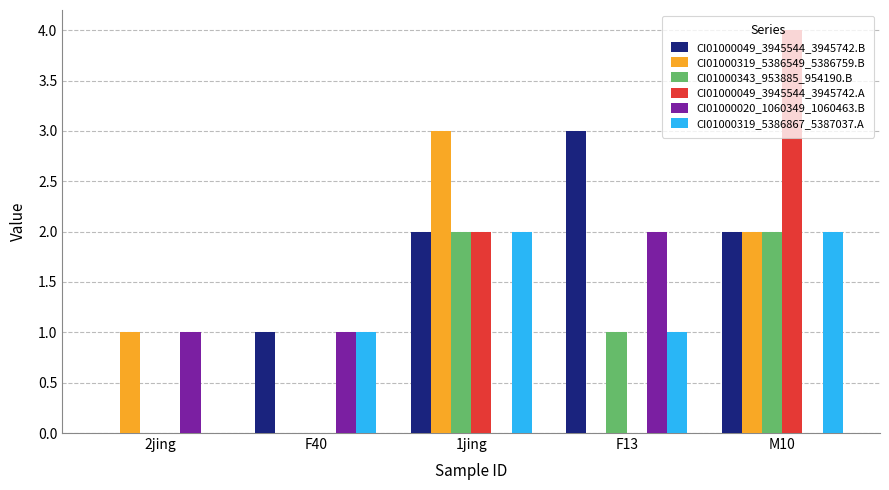

Which series has the largest range (max minus min)?

CI01000049_3945544_3945742.A